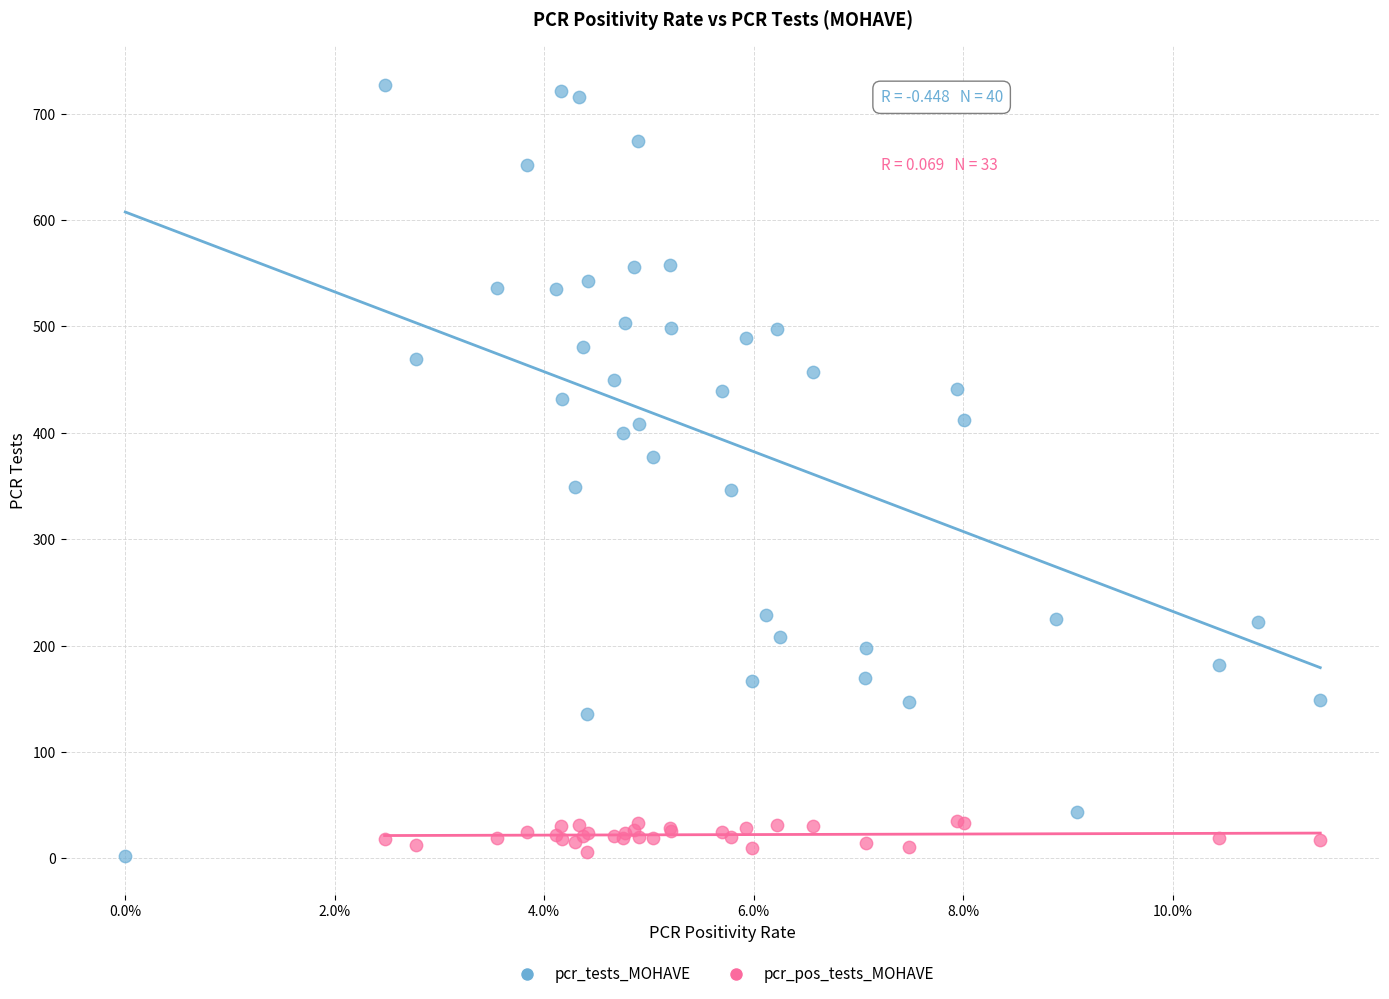

Which series has the widest spread of Y values?

pcr_tests_MOHAVE